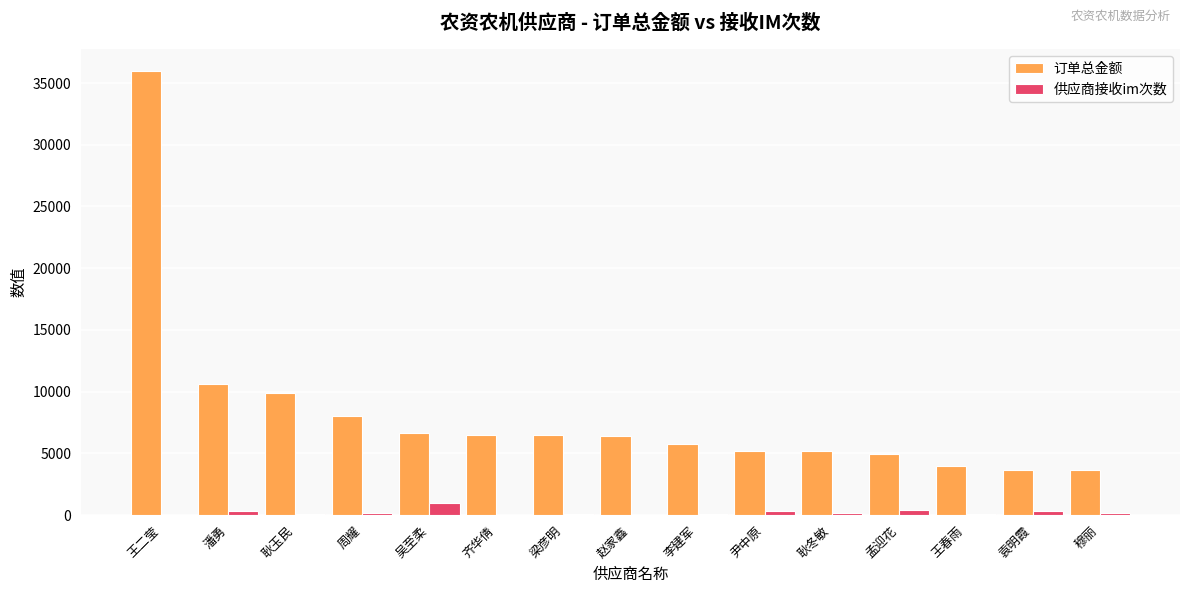

What is the maximum value shown in the chart?

35946.0